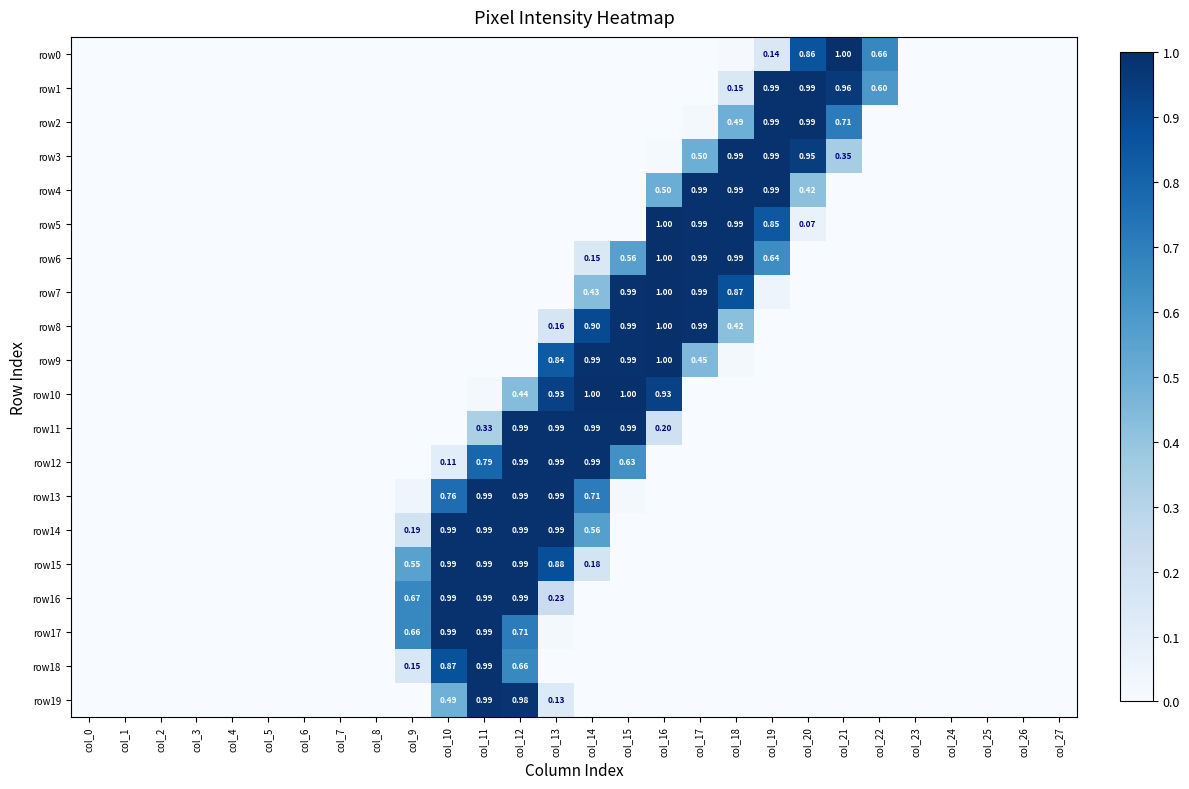

Which series has the largest total across all categories?

row14